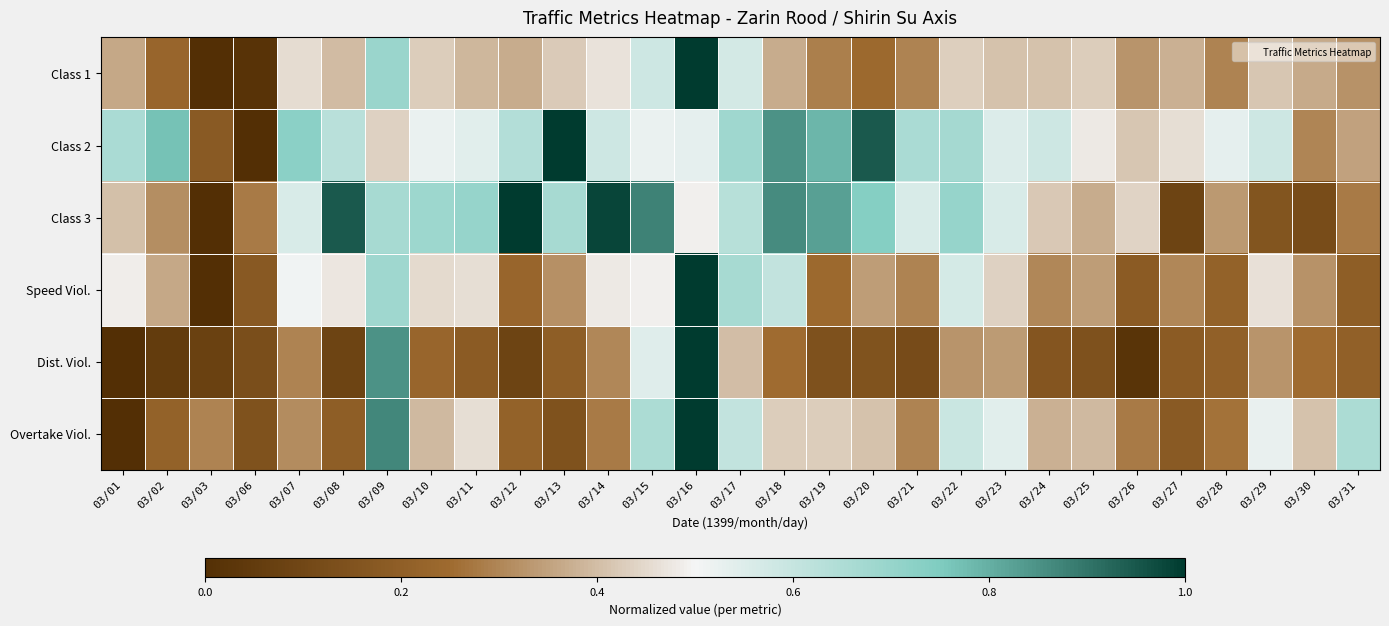

Reading left to right, extract all data points from this chart.

Class 1: 03/01=0.4	03/02=0.2	03/03=0.0	03/06=0.0	03/07=0.5	03/08=0.4	03/09=0.7	03/10=0.4	03/11=0.4	03/12=0.4	03/13=0.4	03/14=0.5	03/15=0.6	03/16=1.0	03/17=0.6	03/18=0.4	03/19=0.3	03/20=0.2	03/21=0.3	03/22=0.4	03/23=0.4	03/24=0.4	03/25=0.4	03/26=0.3	03/27=0.4	03/28=0.3	03/29=0.4	03/30=0.4	03/31=0.3
Class 2: 03/01=0.7	03/02=0.8	03/03=0.2	03/06=0.0	03/07=0.7	03/08=0.6	03/09=0.4	03/10=0.5	03/11=0.5	03/12=0.6	03/13=1.0	03/14=0.6	03/15=0.5	03/16=0.5	03/17=0.7	03/18=0.9	03/19=0.8	03/20=0.9	03/21=0.7	03/22=0.7	03/23=0.6	03/24=0.6	03/25=0.5	03/26=0.4	03/27=0.5	03/28=0.5	03/29=0.6	03/30=0.3	03/31=0.4
Class 3: 03/01=0.4	03/02=0.3	03/03=0.0	03/06=0.3	03/07=0.6	03/08=0.9	03/09=0.7	03/10=0.7	03/11=0.7	03/12=1.0	03/13=0.7	03/14=1.0	03/15=0.9	03/16=0.5	03/17=0.6	03/18=0.9	03/19=0.8	03/20=0.7	03/21=0.6	03/22=0.7	03/23=0.6	03/24=0.4	03/25=0.4	03/26=0.4	03/27=0.1	03/28=0.3	03/29=0.2	03/30=0.1	03/31=0.3
Speed Viol.: 03/01=0.5	03/02=0.4	03/03=0.0	03/06=0.2	03/07=0.5	03/08=0.5	03/09=0.7	03/10=0.5	03/11=0.5	03/12=0.2	03/13=0.3	03/14=0.5	03/15=0.5	03/16=1.0	03/17=0.7	03/18=0.6	03/19=0.2	03/20=0.3	03/21=0.3	03/22=0.6	03/23=0.4	03/24=0.3	03/25=0.3	03/26=0.2	03/27=0.3	03/28=0.2	03/29=0.5	03/30=0.3	03/31=0.2
Dist. Viol.: 03/01=0.0	03/02=0.1	03/03=0.1	03/06=0.1	03/07=0.3	03/08=0.1	03/09=0.8	03/10=0.2	03/11=0.2	03/12=0.1	03/13=0.2	03/14=0.3	03/15=0.5	03/16=1.0	03/17=0.4	03/18=0.2	03/19=0.1	03/20=0.2	03/21=0.1	03/22=0.3	03/23=0.3	03/24=0.2	03/25=0.1	03/26=0.0	03/27=0.2	03/28=0.2	03/29=0.3	03/30=0.2	03/31=0.2
Overtake Viol.: 03/01=0.0	03/02=0.2	03/03=0.3	03/06=0.1	03/07=0.3	03/08=0.2	03/09=0.9	03/10=0.4	03/11=0.5	03/12=0.2	03/13=0.1	03/14=0.3	03/15=0.7	03/16=1.0	03/17=0.6	03/18=0.4	03/19=0.4	03/20=0.4	03/21=0.3	03/22=0.6	03/23=0.5	03/24=0.4	03/25=0.4	03/26=0.3	03/27=0.2	03/28=0.3	03/29=0.5	03/30=0.4	03/31=0.7